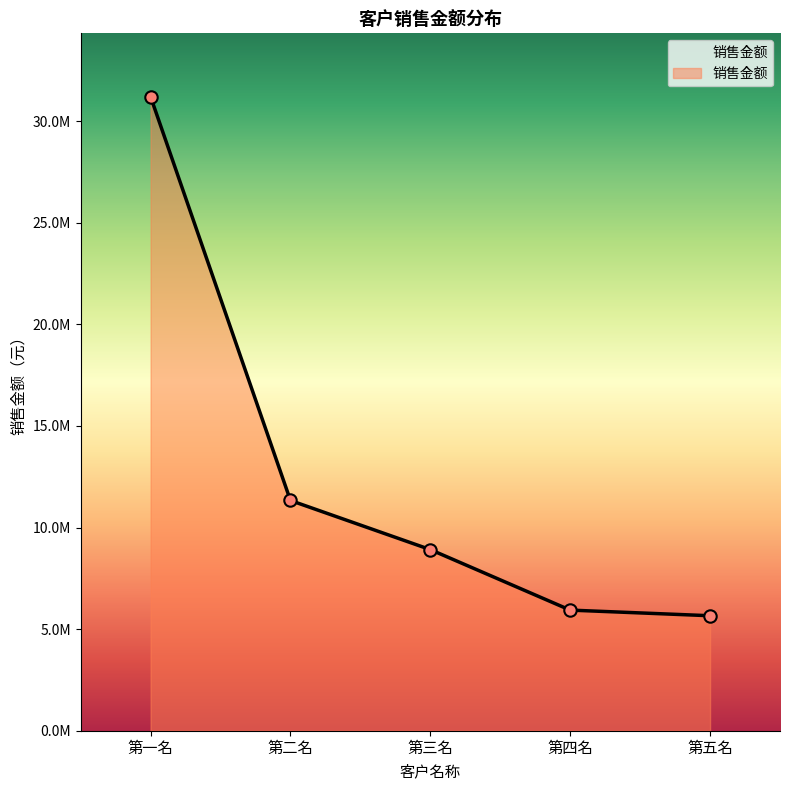

What is the ratio of the value at 第五名 to the value at 第三名?

0.6